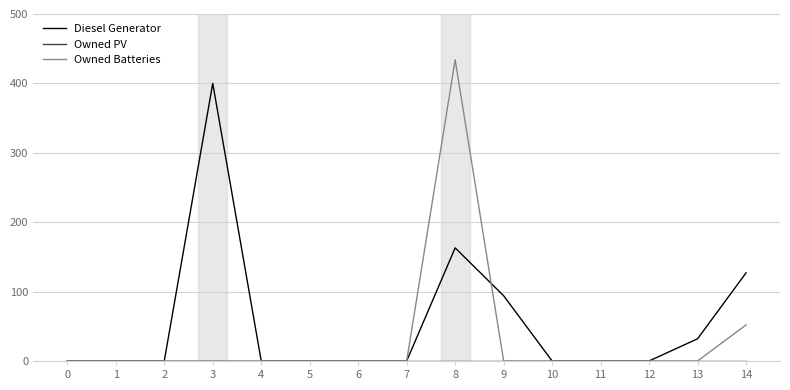

The value of Diesel Generator at 11 is 0. True or false?

True